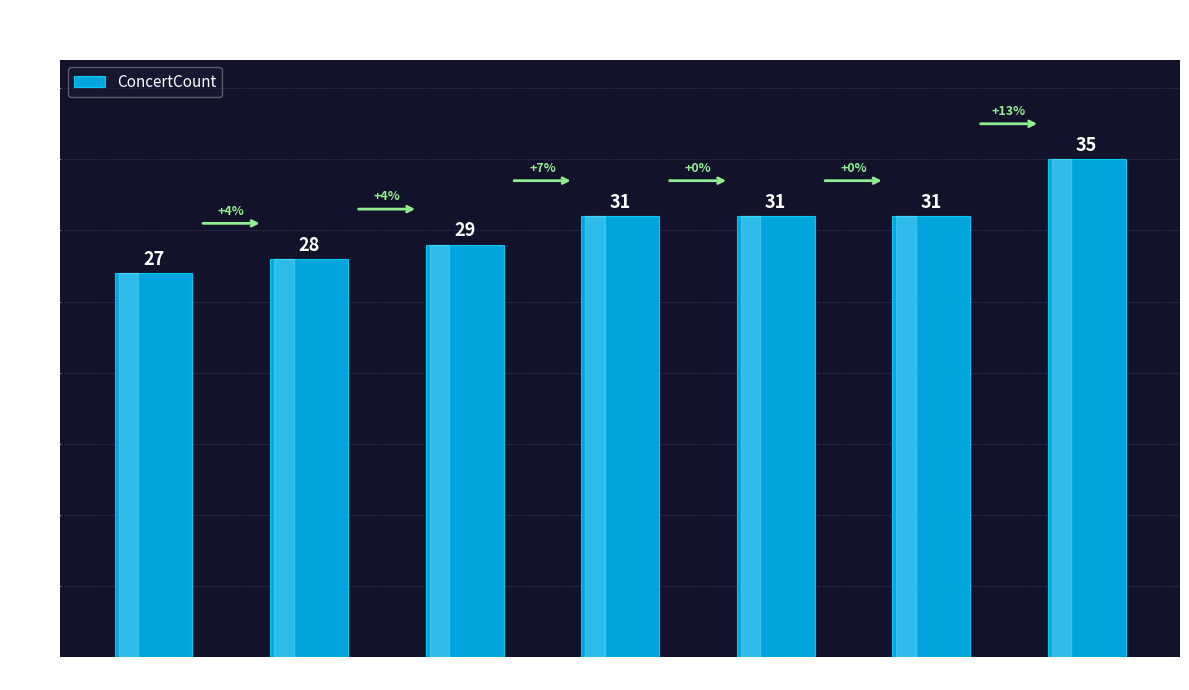

Count the values in the range 28 to 31.

5